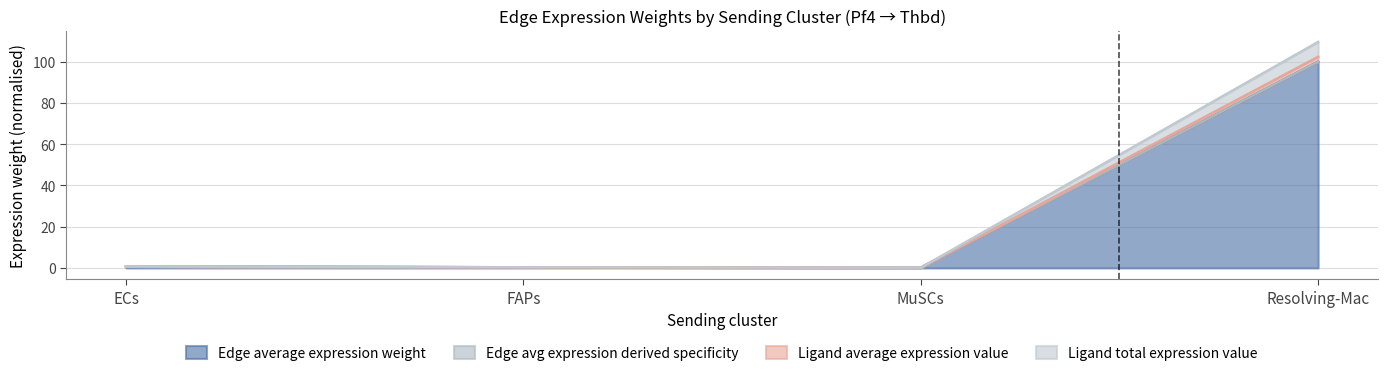

Which series has the largest total across all categories?

Edge avg expression derived specificity